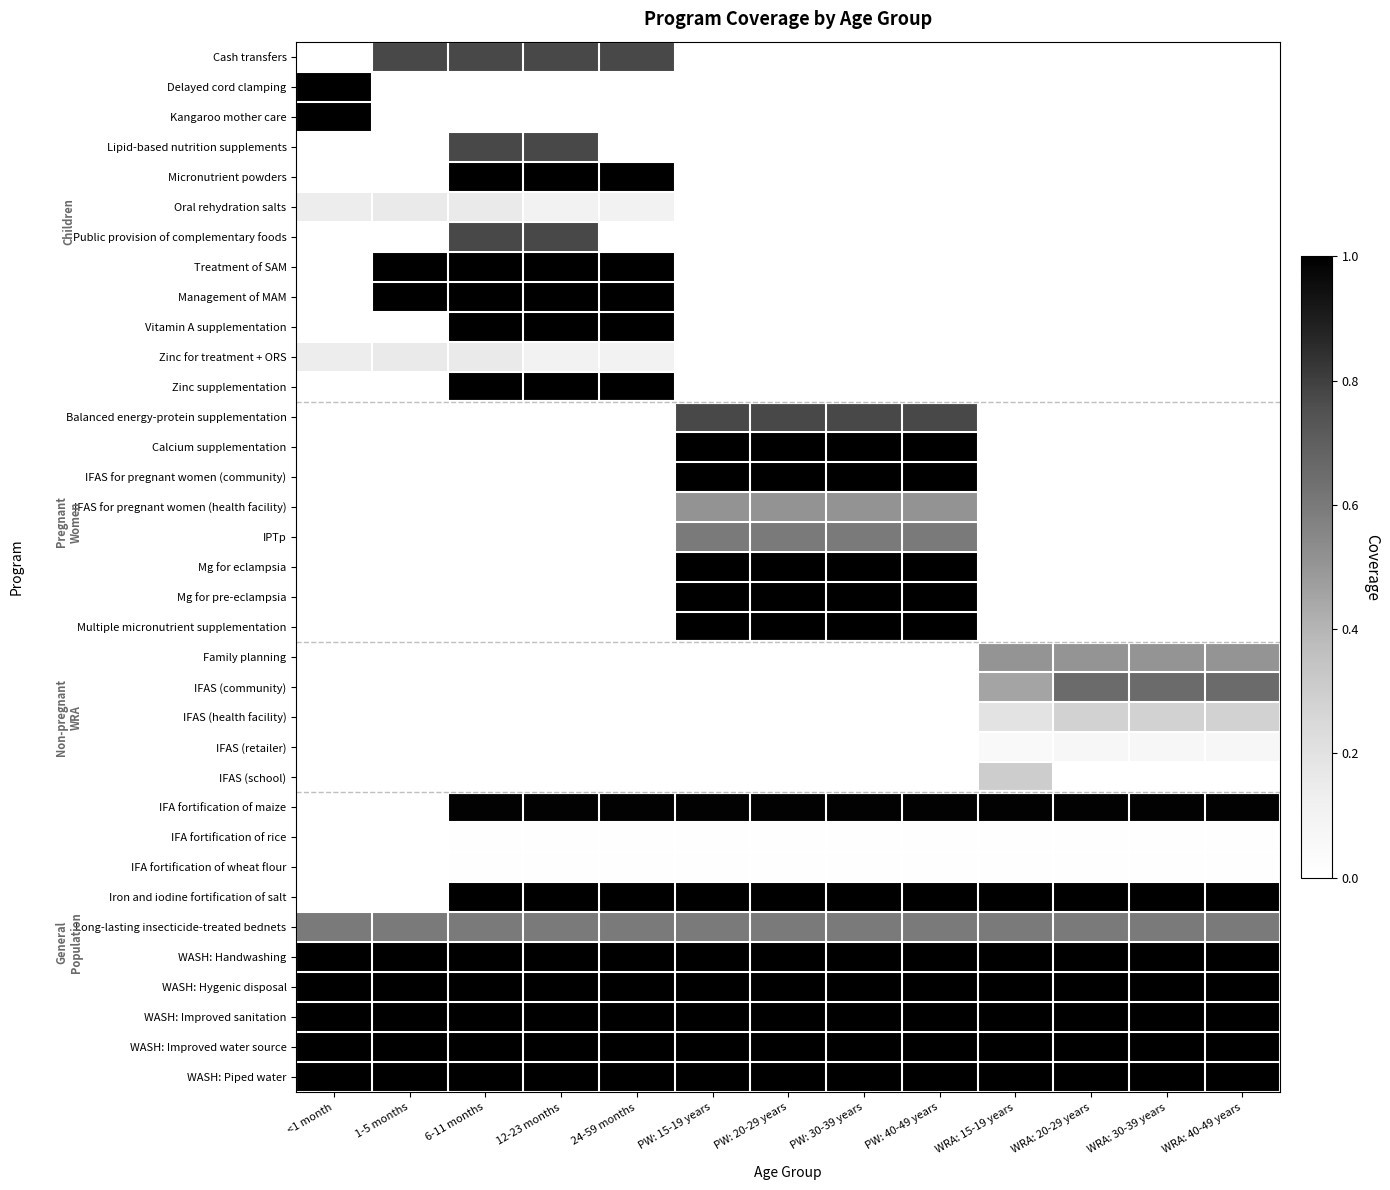

Count the number of data series in this chart.

35